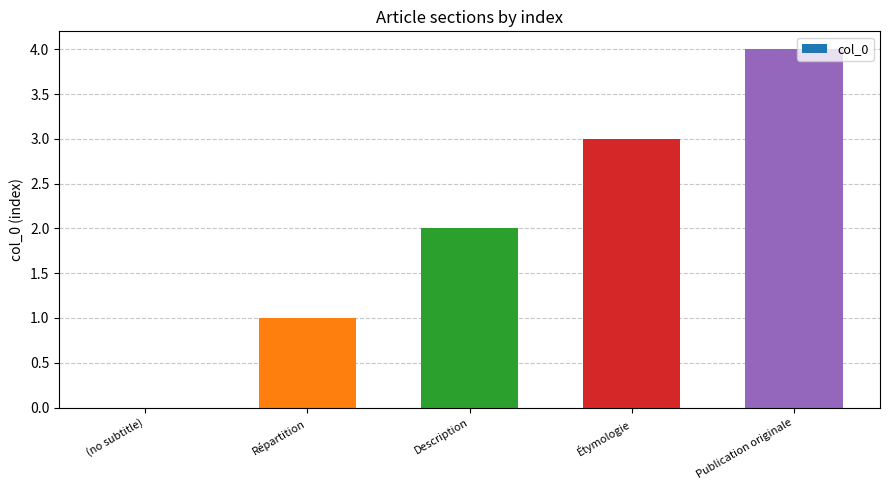

True or false: the data shows 3 at Description.

False